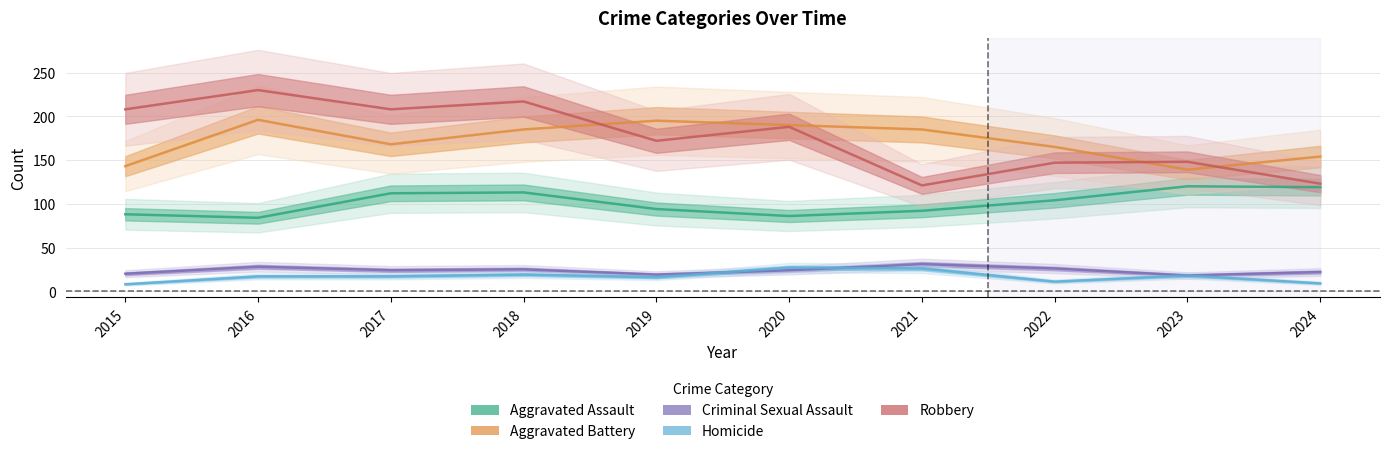

What is the minimum value shown in the chart?

8